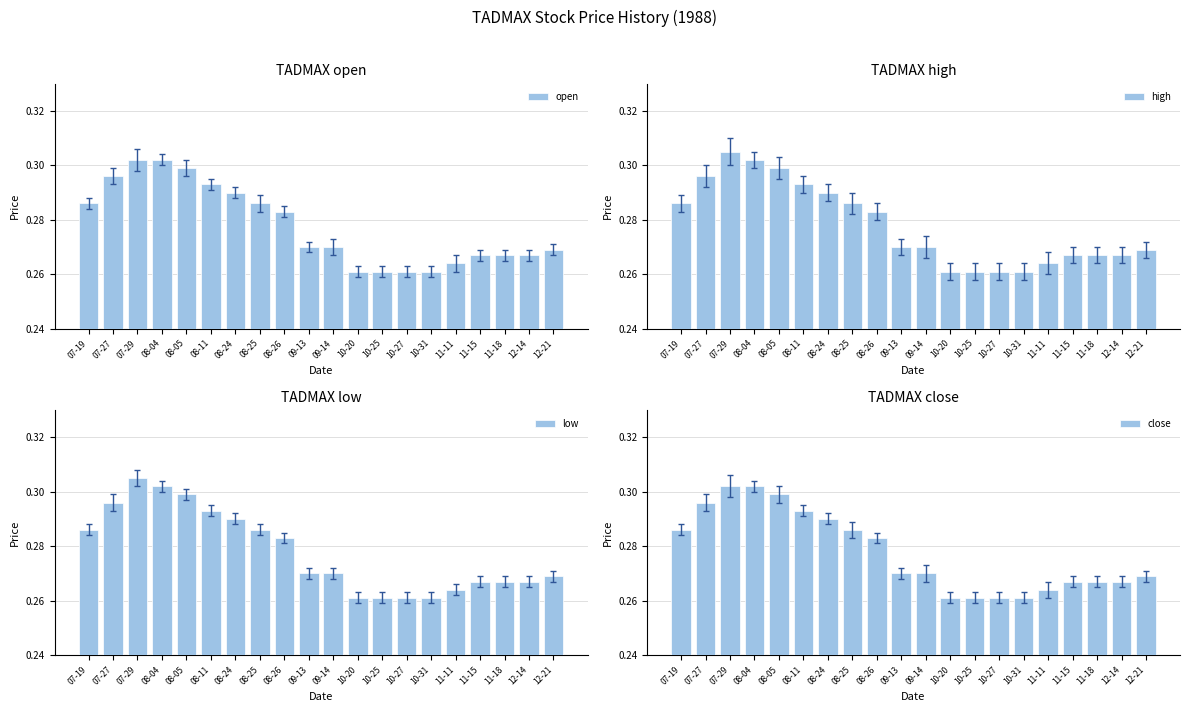

Between 11-15 and 10-20, which is larger?

11-15